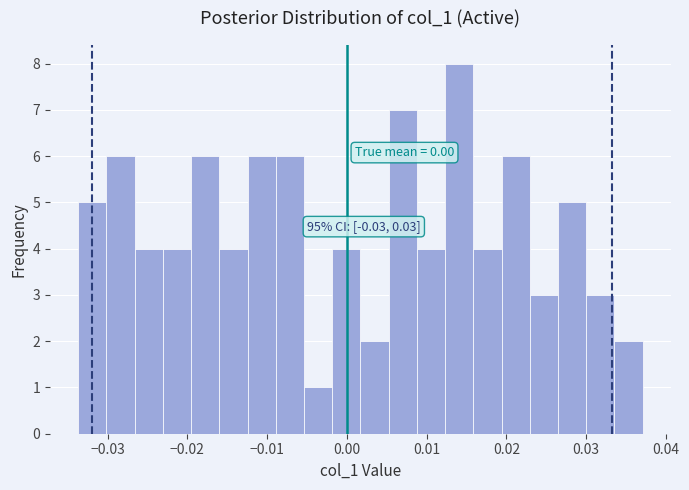

Around what value on the x-axis is the tallest bar? Give the approximate position of its centre, as read against the axis.

0.014